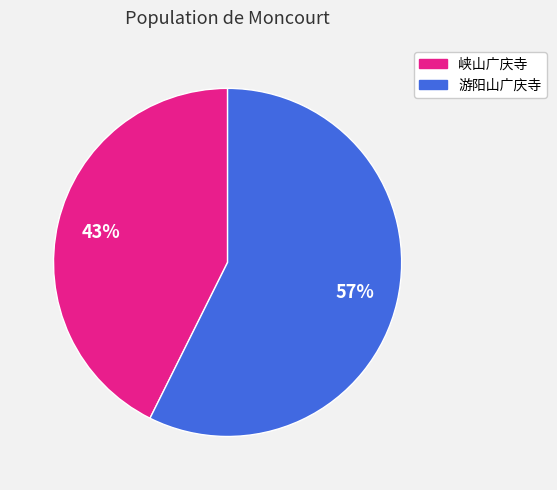

What is the majority slice?

游阳山广庆寺